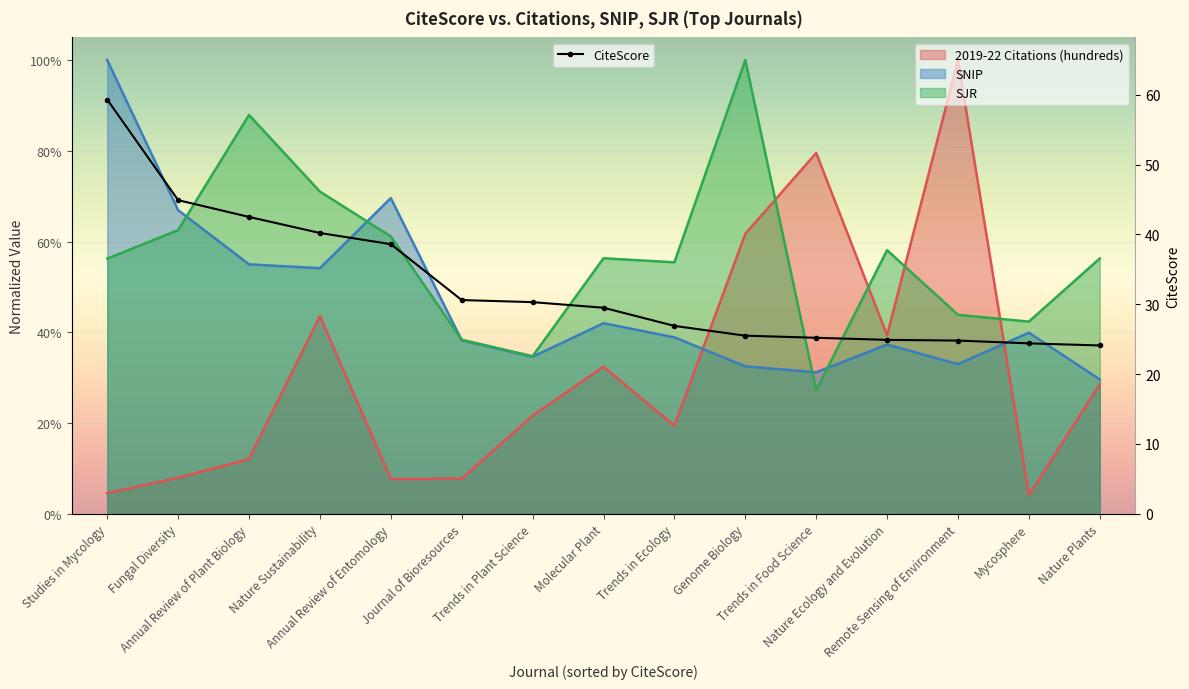

How many data points are above 29?

8